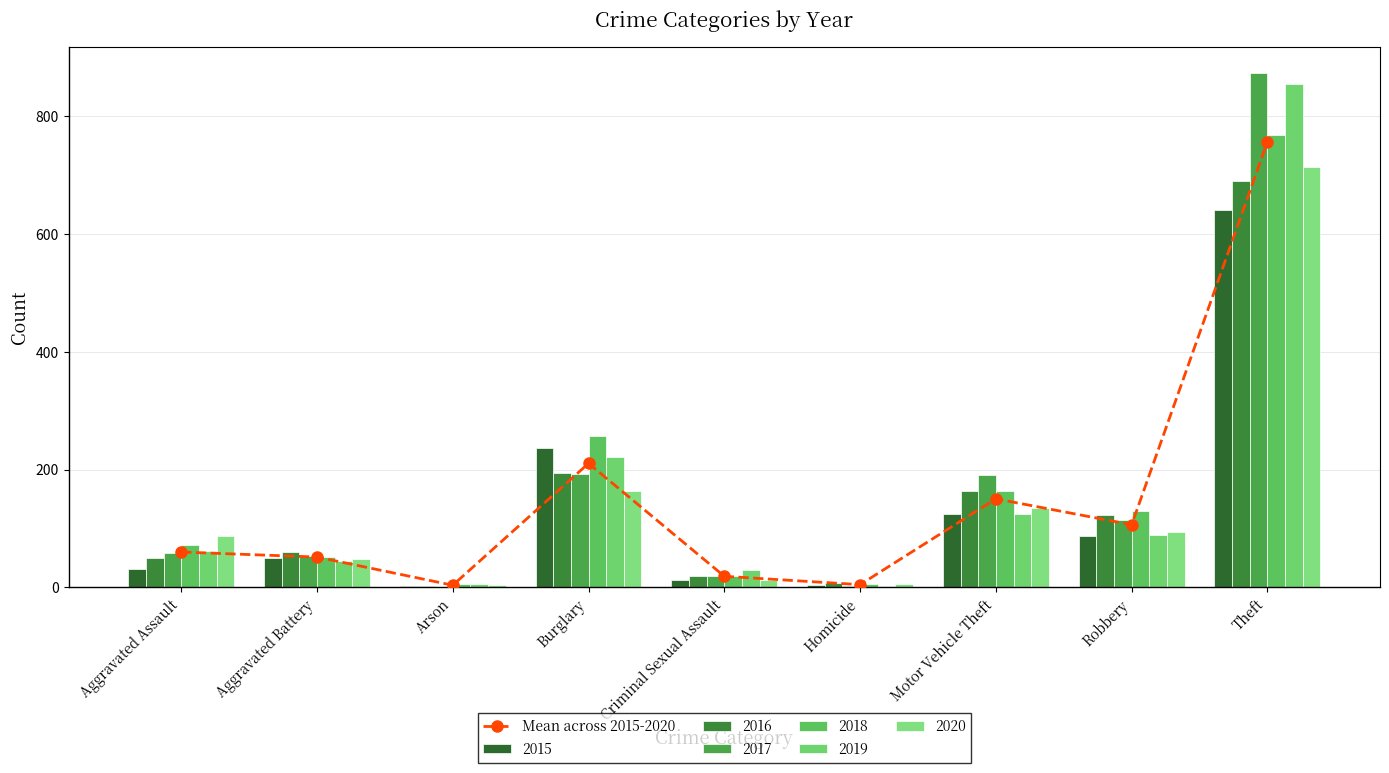

Reading left to right, transcribe all the data shown in this chart.

60.0	51.5	3.7	210.5	18.8	4.7	150.3	106.3	756.3